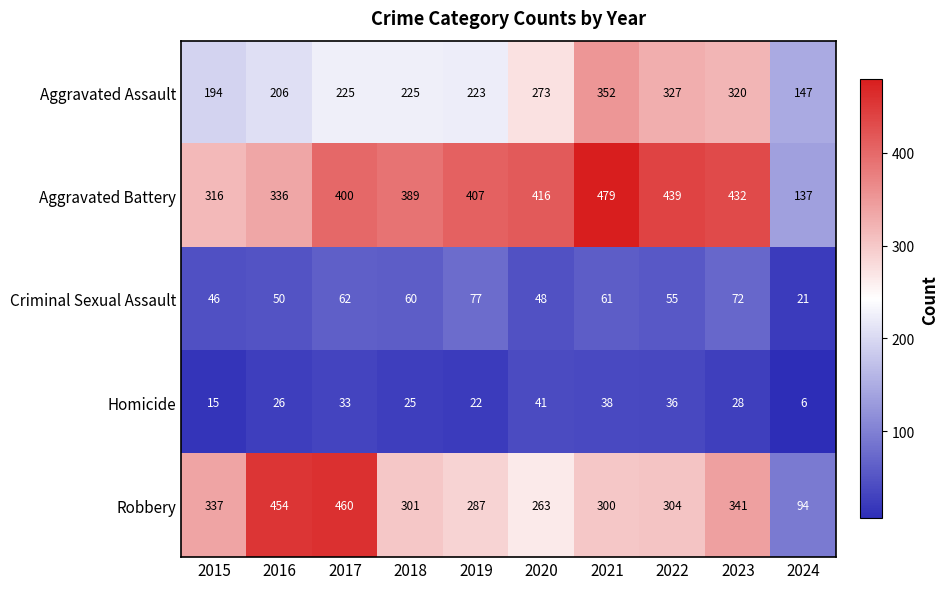

Which series has the widest spread of values?

Robbery